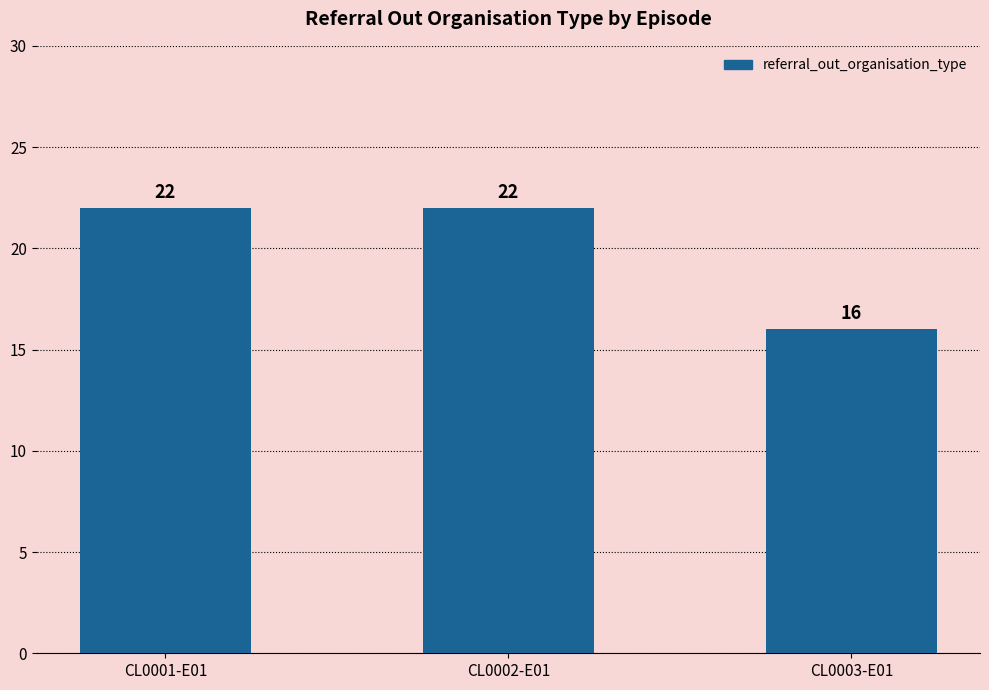

What is the average value?

20